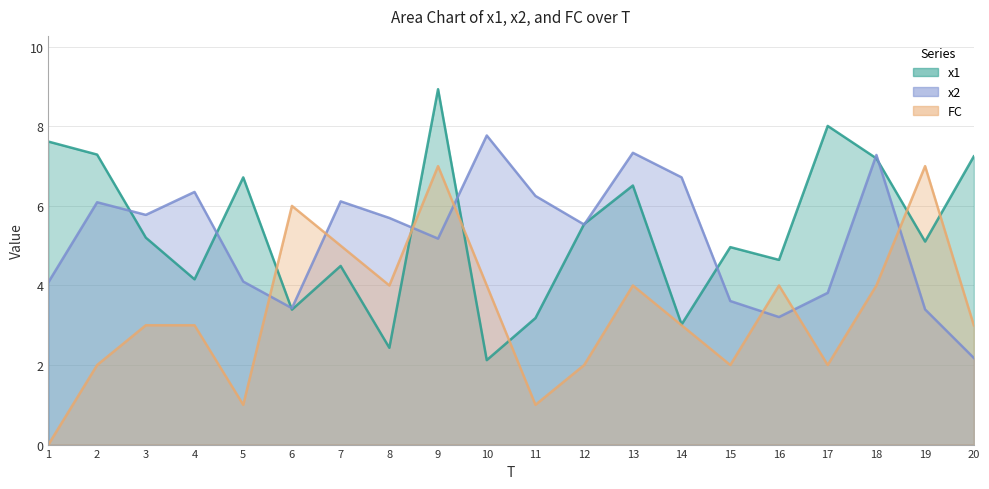

Where is the first local maximum for FC?

6